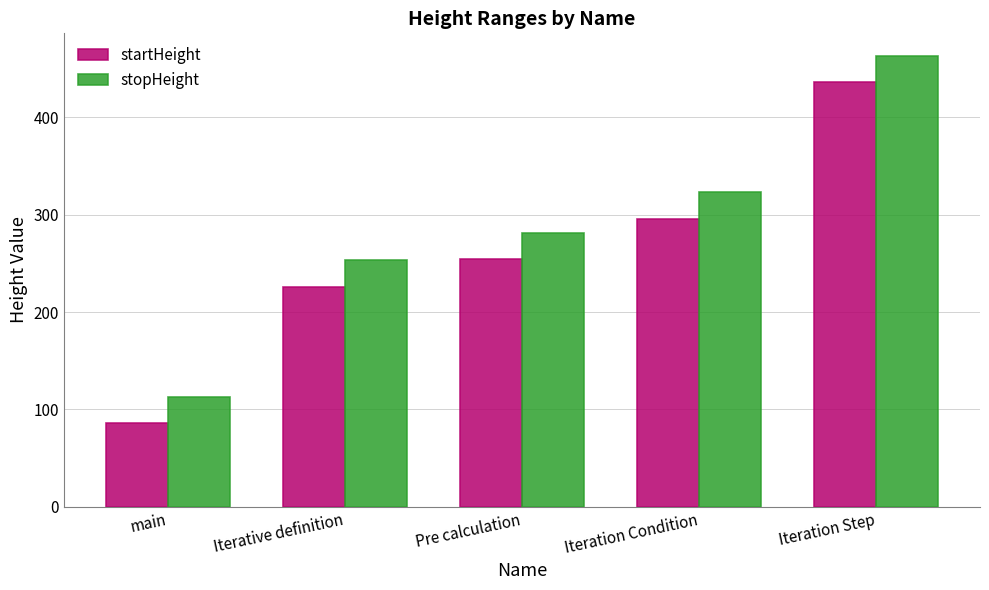

At how many categories does at least one series exceed 432?

1